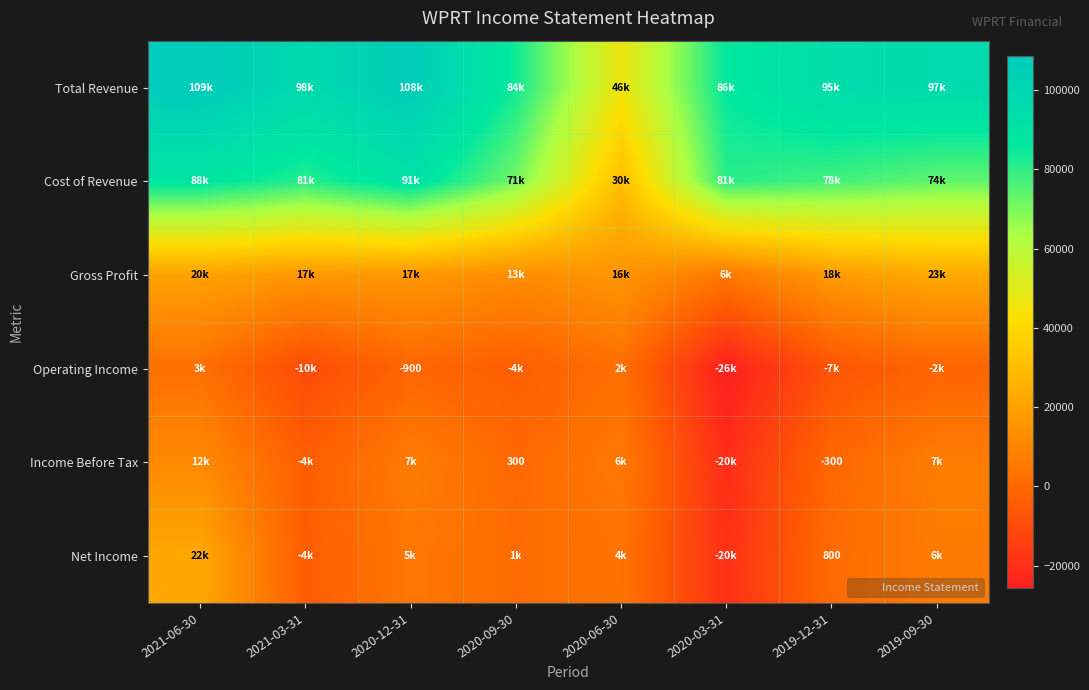

What is the sum of all Cost of Revenue values?

594200